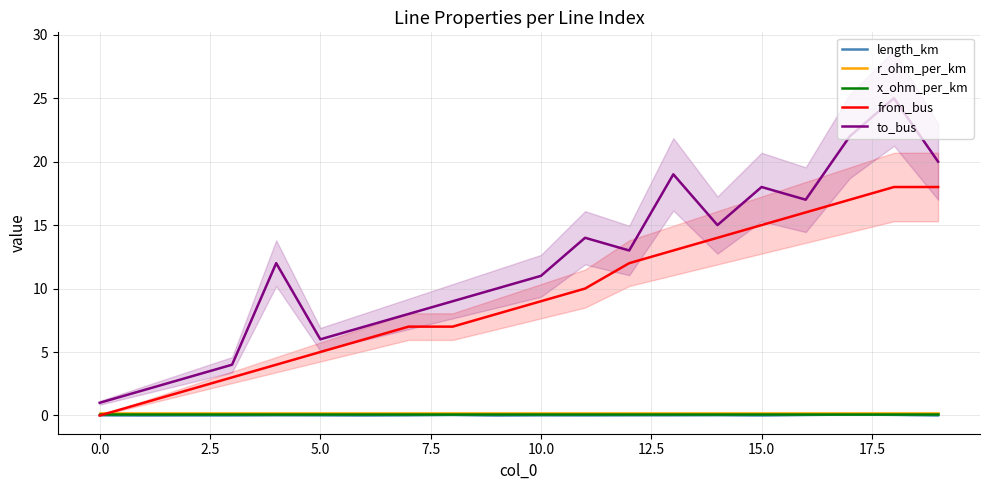

True or false: length_km and from_bus cross at least once.

True